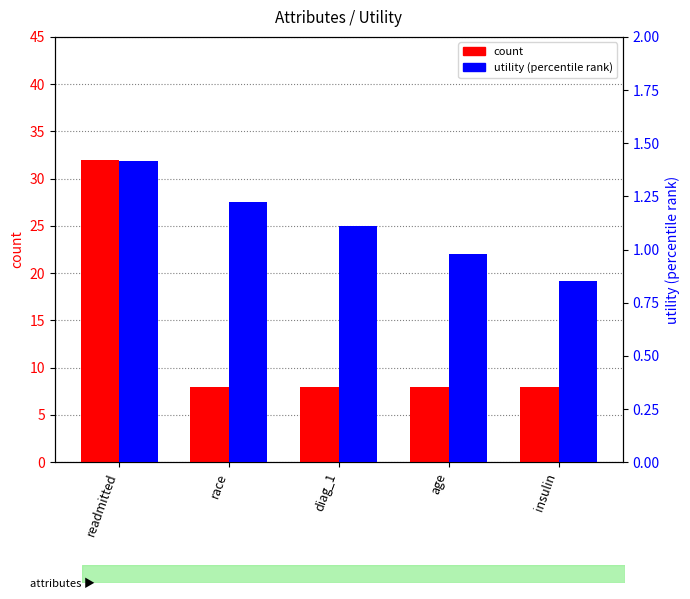

Where is utility (percentile rank) nearest to the value 1?

age